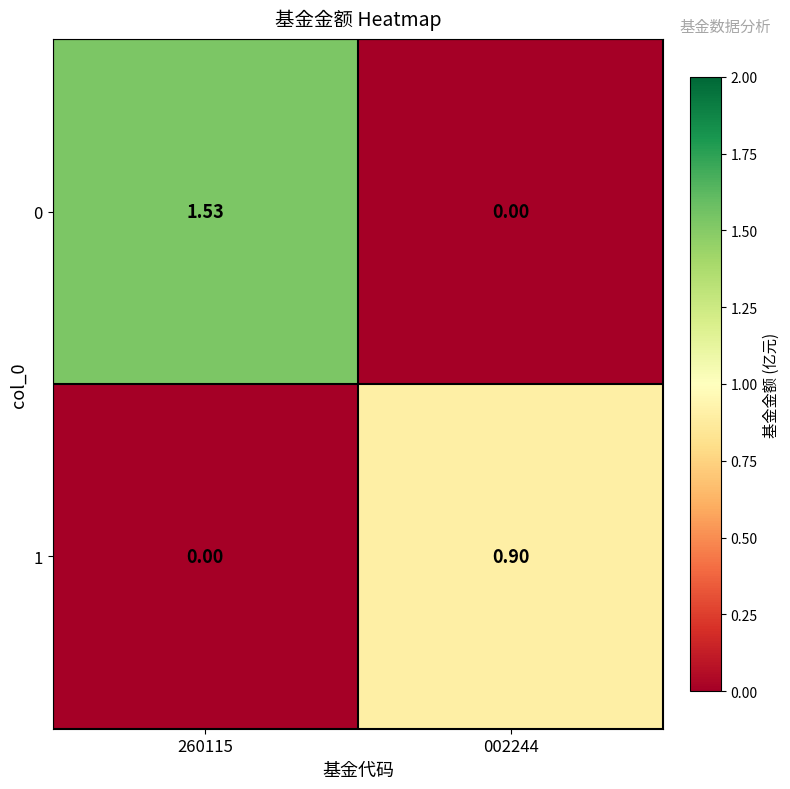

Is the value of 0 at 260115 greater than the value of 1 at 002244?

Yes